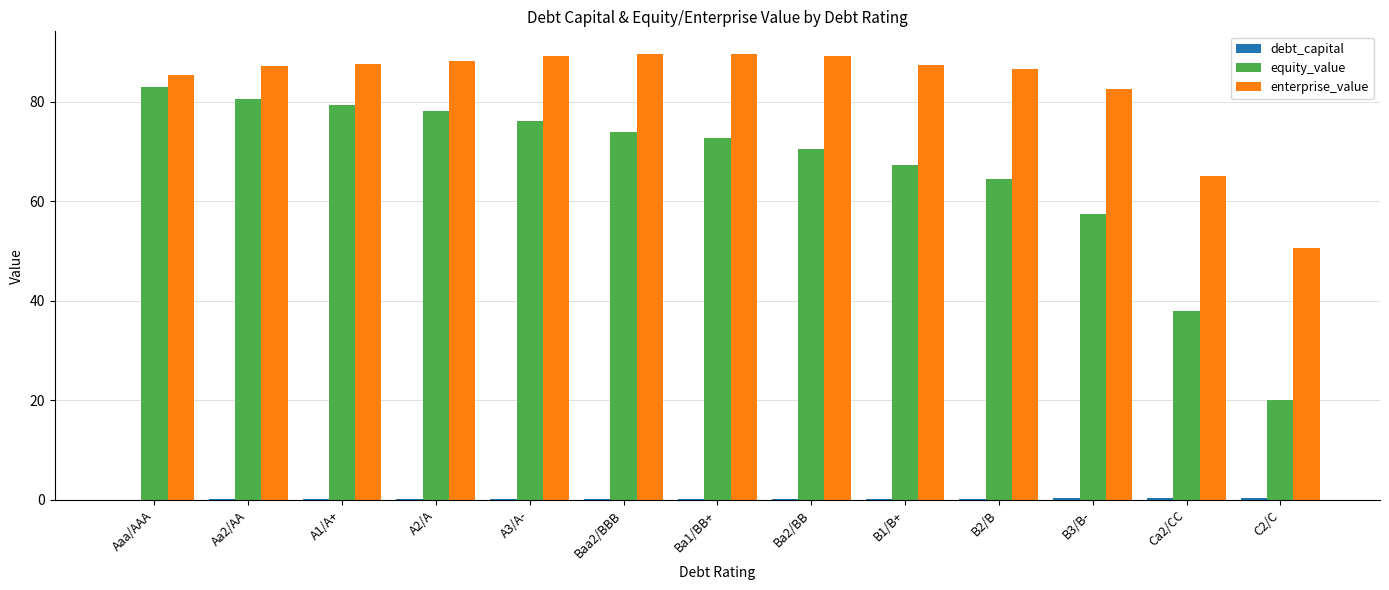

Which series has the largest total across all categories?

enterprise_value